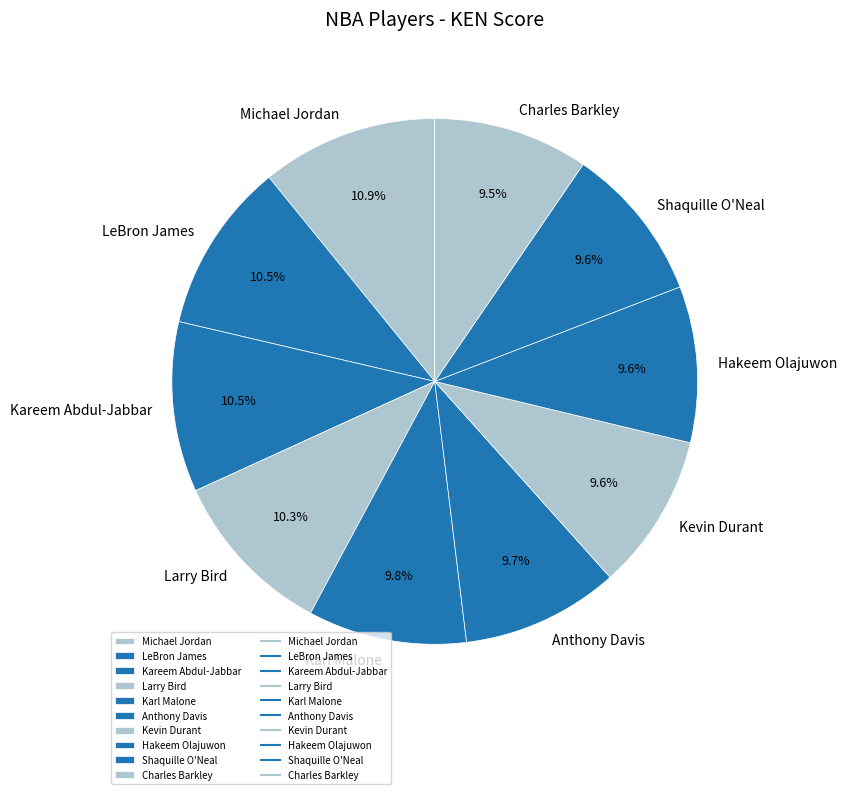

What percentage is the Kevin Durant slice, to the nearest percent?

10%